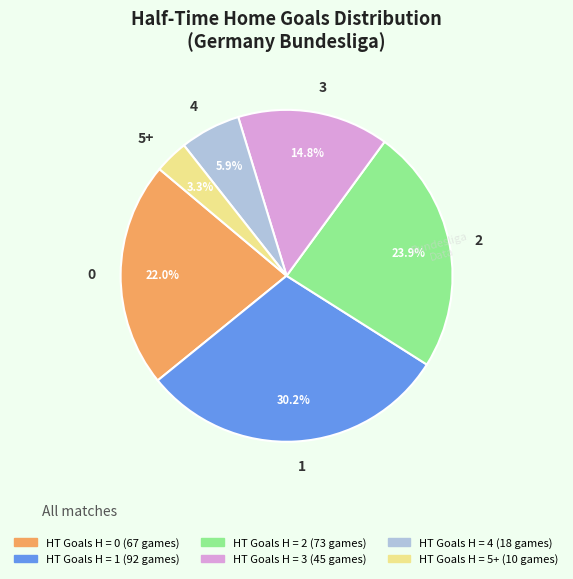

Rank the categories by value from lowest to highest.

5+, 4, 3, 0, 2, 1